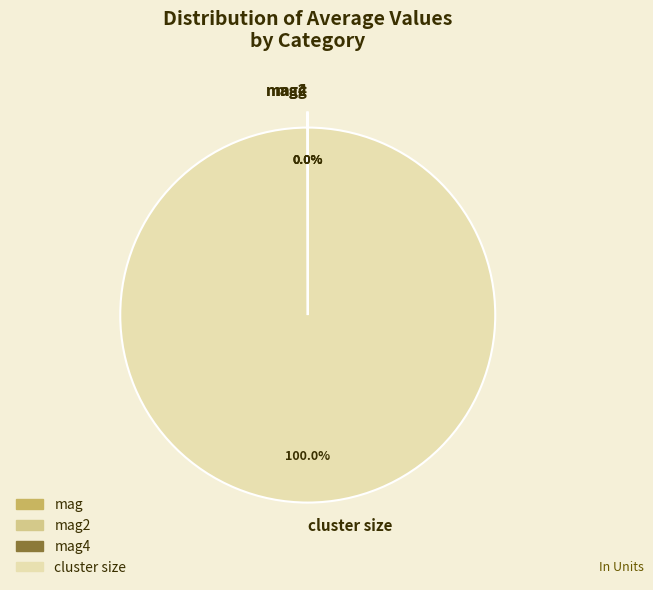

Rank the categories by value from lowest to highest.

mag4, mag2, mag, cluster size